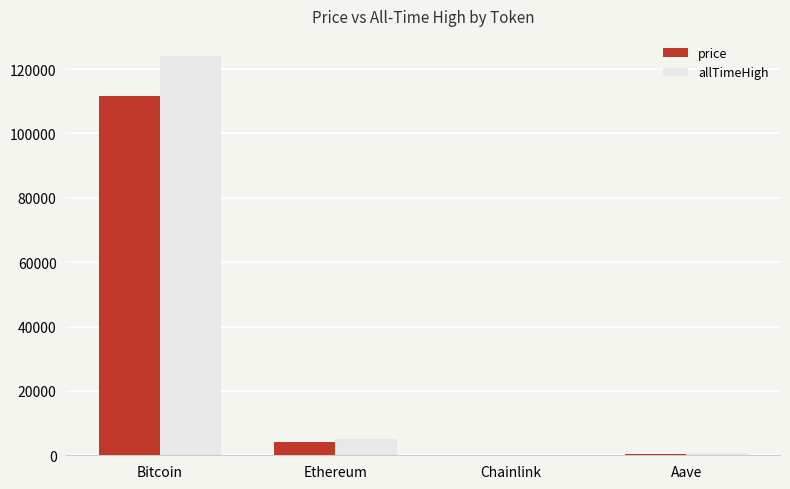

Is it true that allTimeHigh equals 124128.0 at Bitcoin?

True